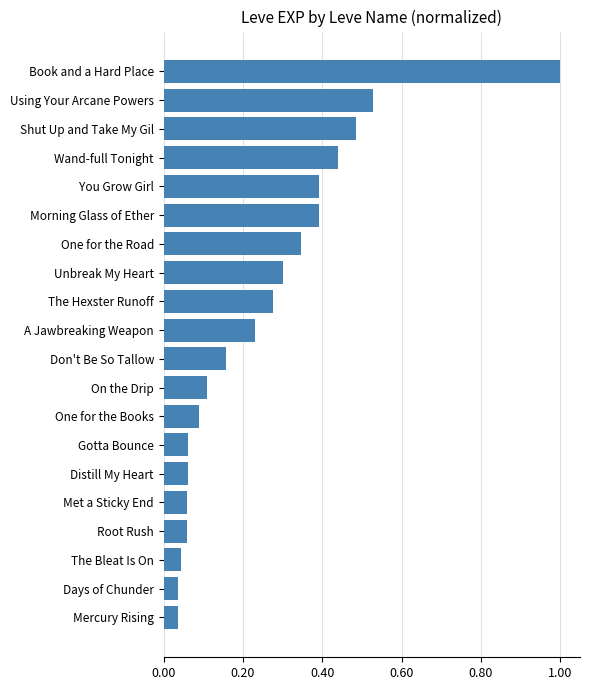

What is the maximum value shown in the chart?

1.0